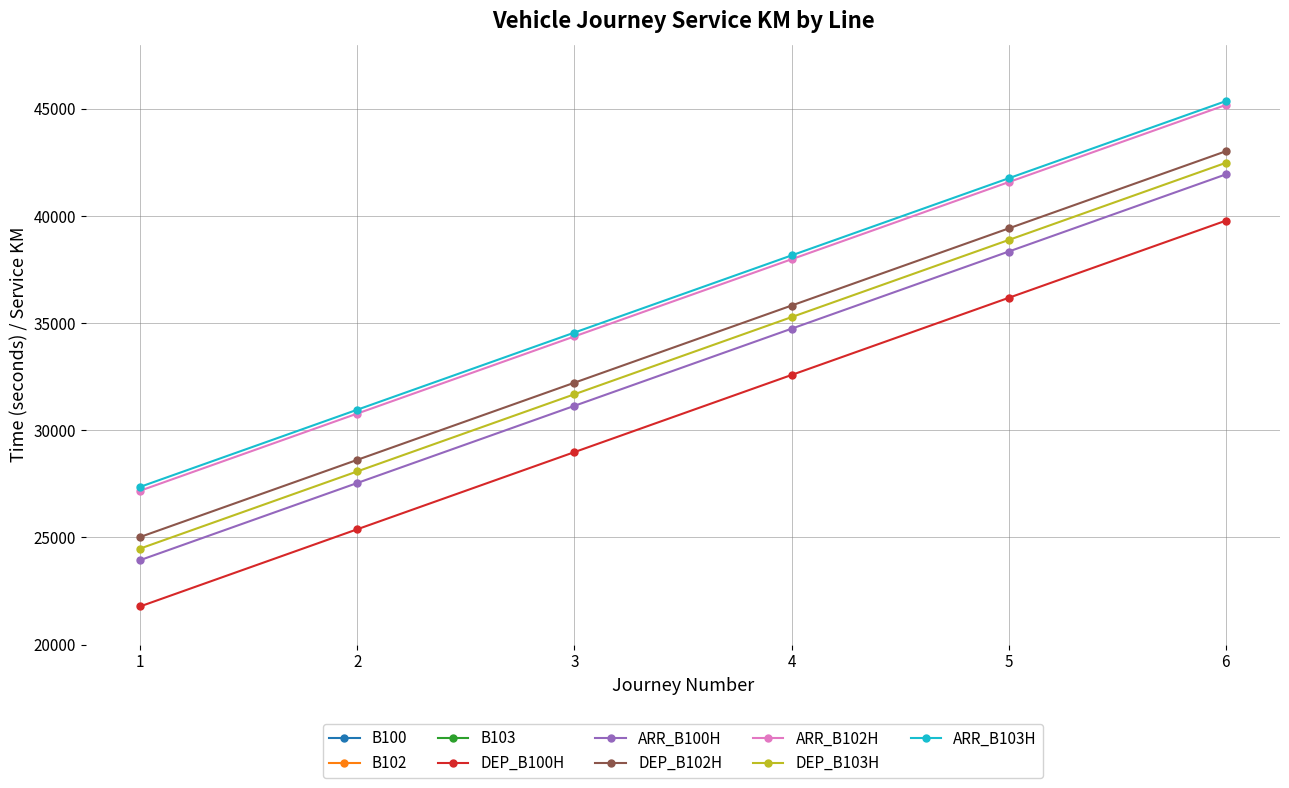

True or false: DEP_B100H has a value of 39780 at 6.

True